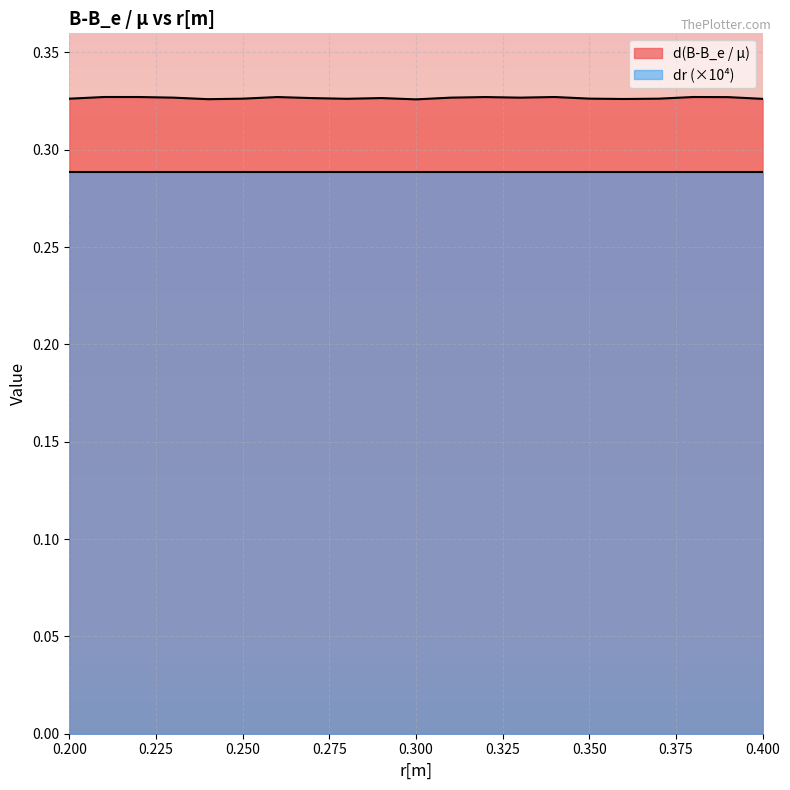

The value at 0.28 is 0.3. True or false?

True